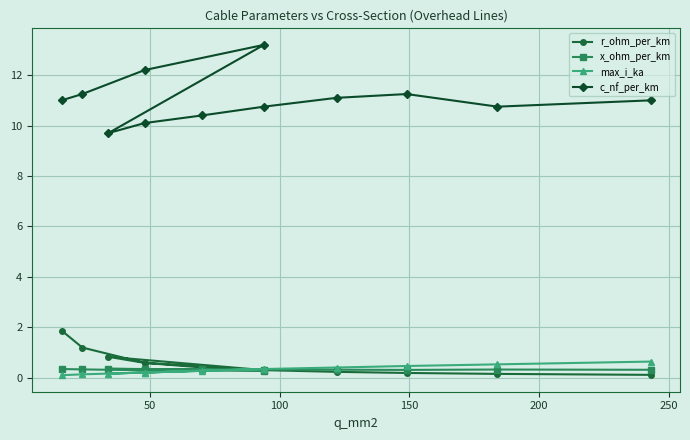

How many lines are shown in the chart?

4